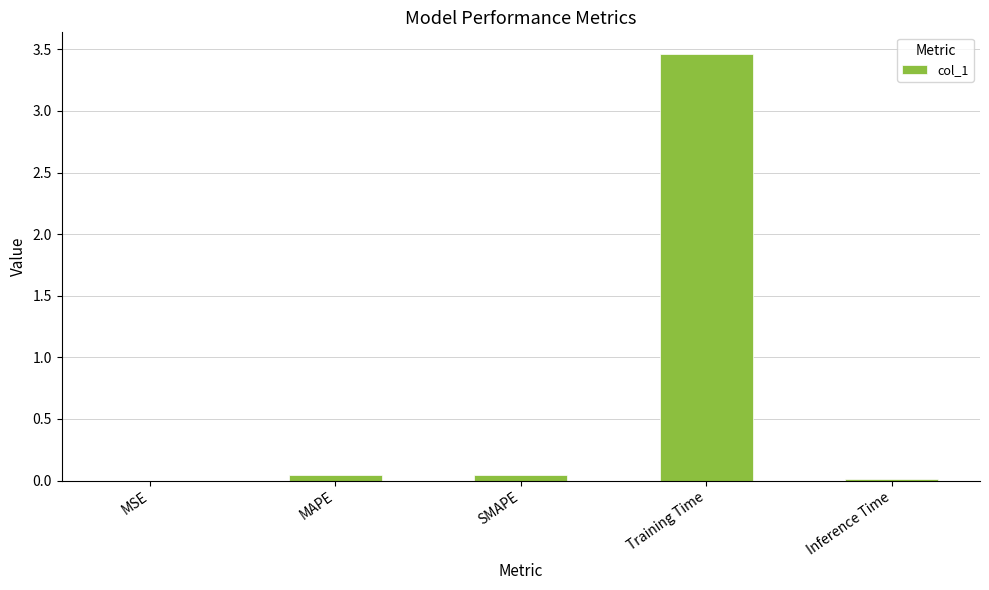

What is the greatest value displayed?

3.5